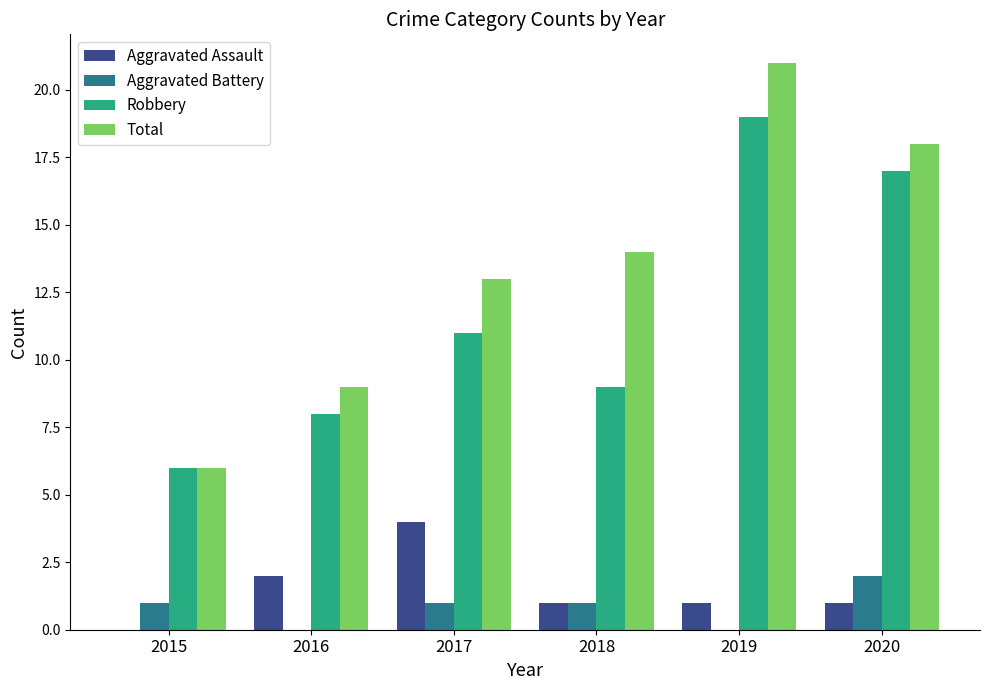

How many groups of bars are there?

6